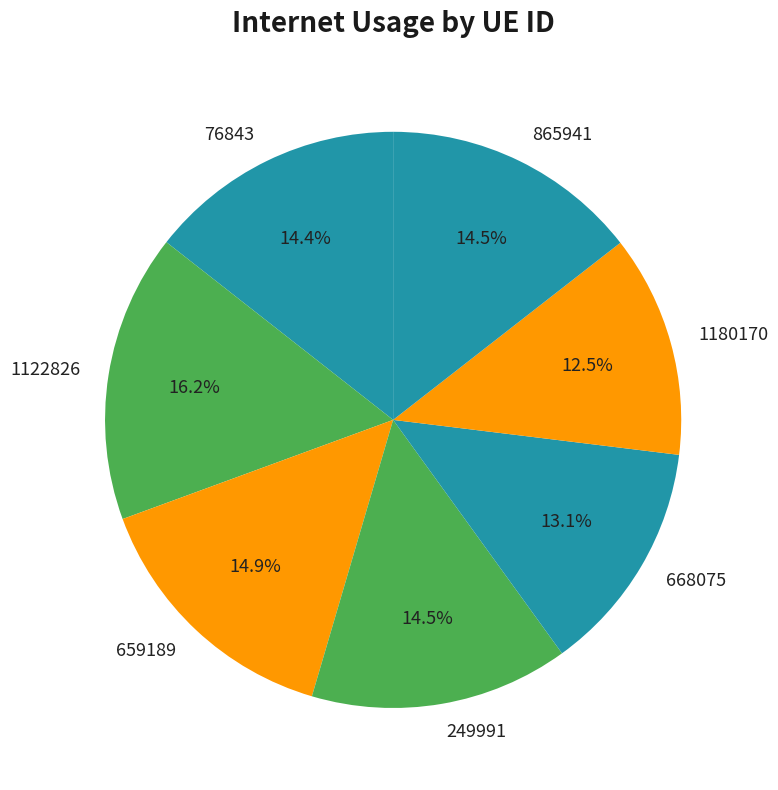

Count the number of slices in the pie.

7